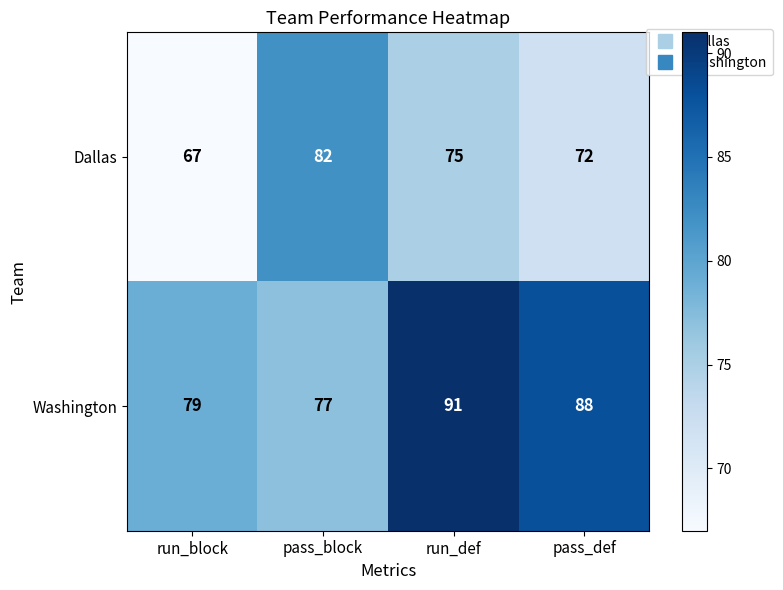

Rank the series by their maximum value, from highest to lowest.

Washington, Dallas